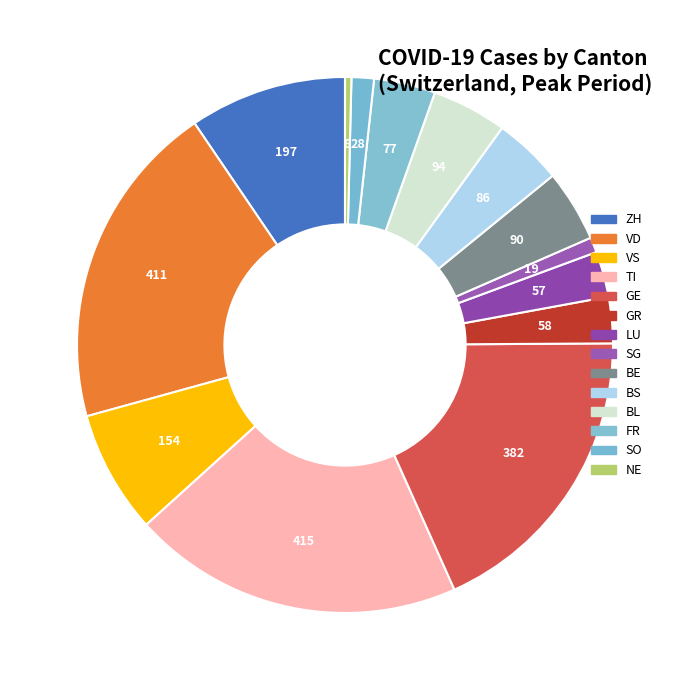

Combined, what portion of the pie is GE and BE?

22.4%